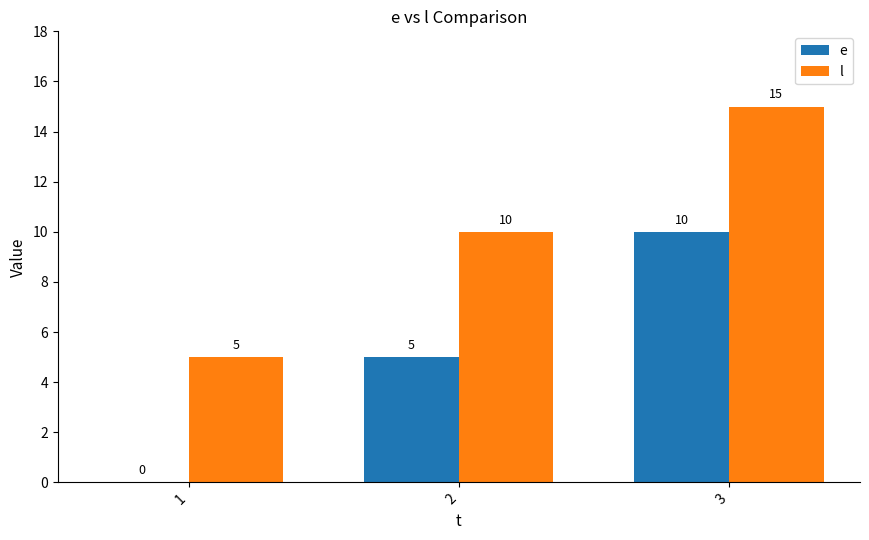

What is the greatest value displayed?

15